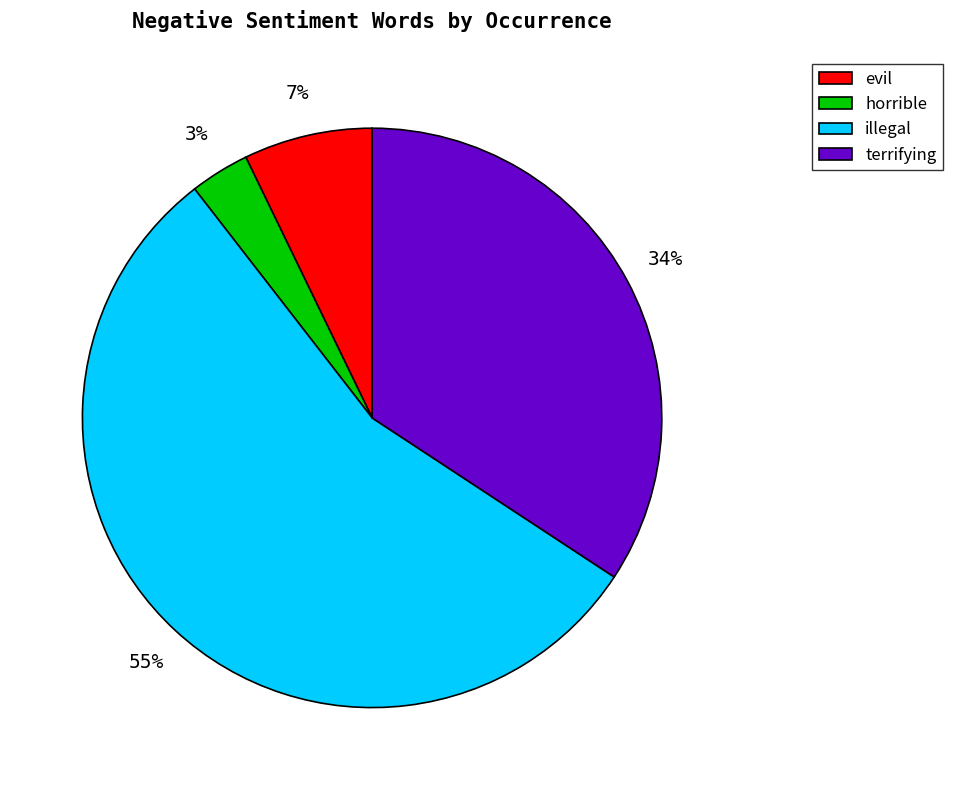

To the nearest percent, what percentage of the pie is evil?

7%